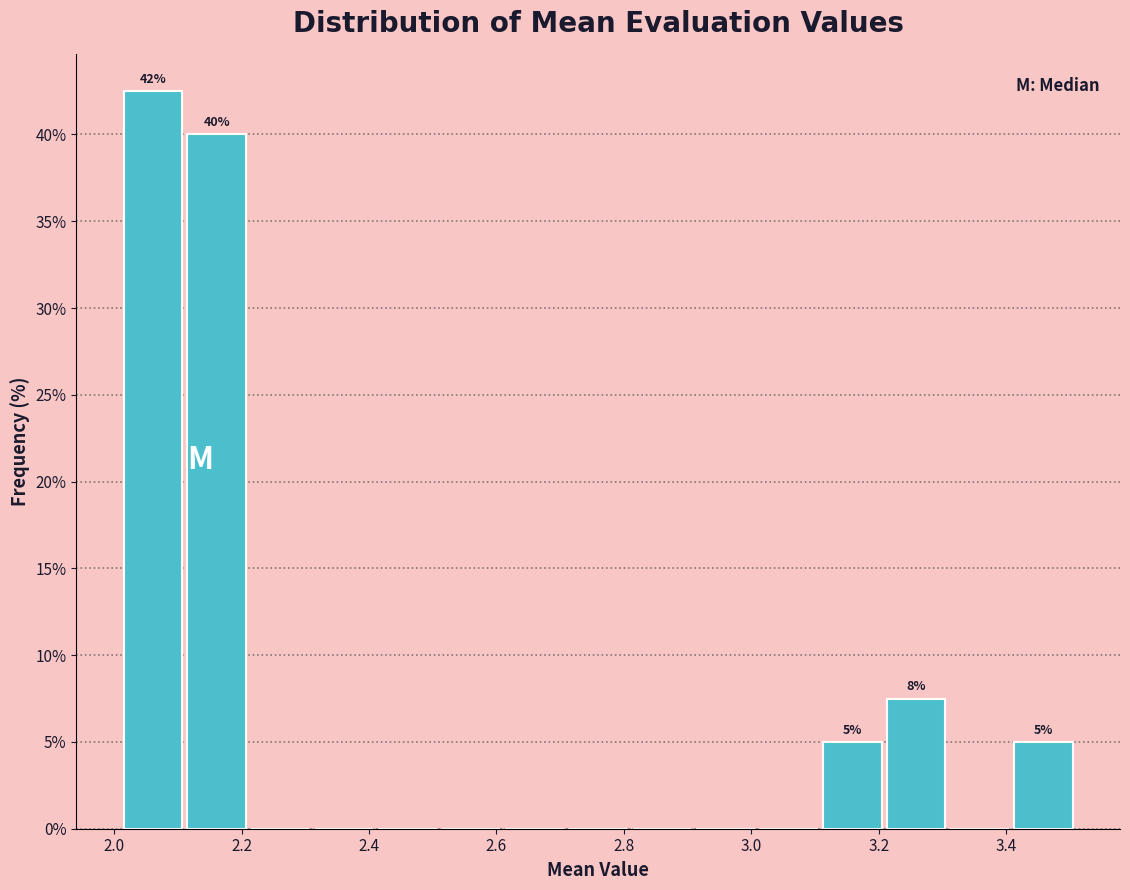

Which range on the x-axis has the tallest bar?

2.02 to 2.12